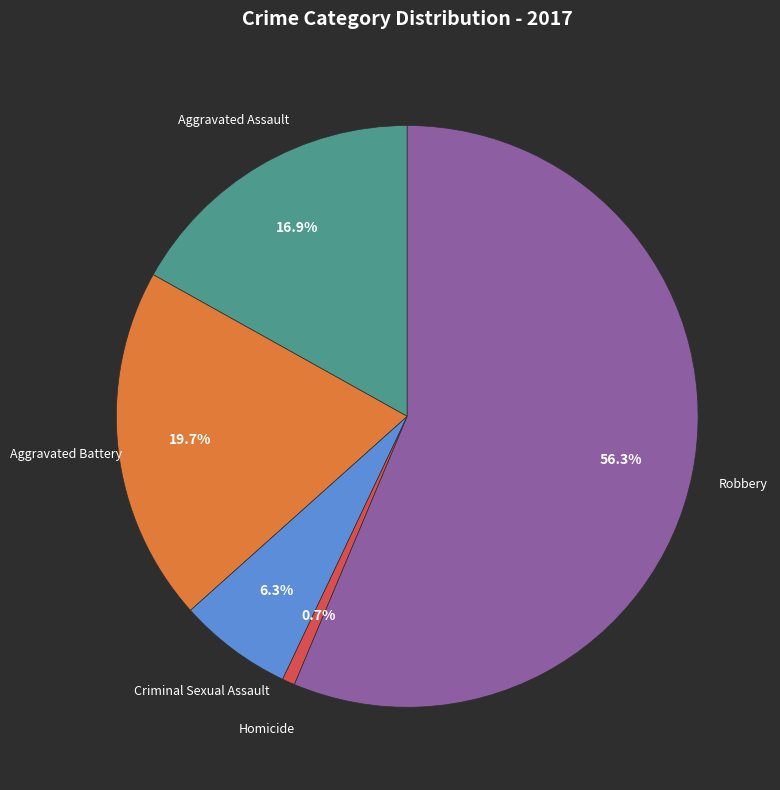

To the nearest percent, what portion does Robbery represent?

56%